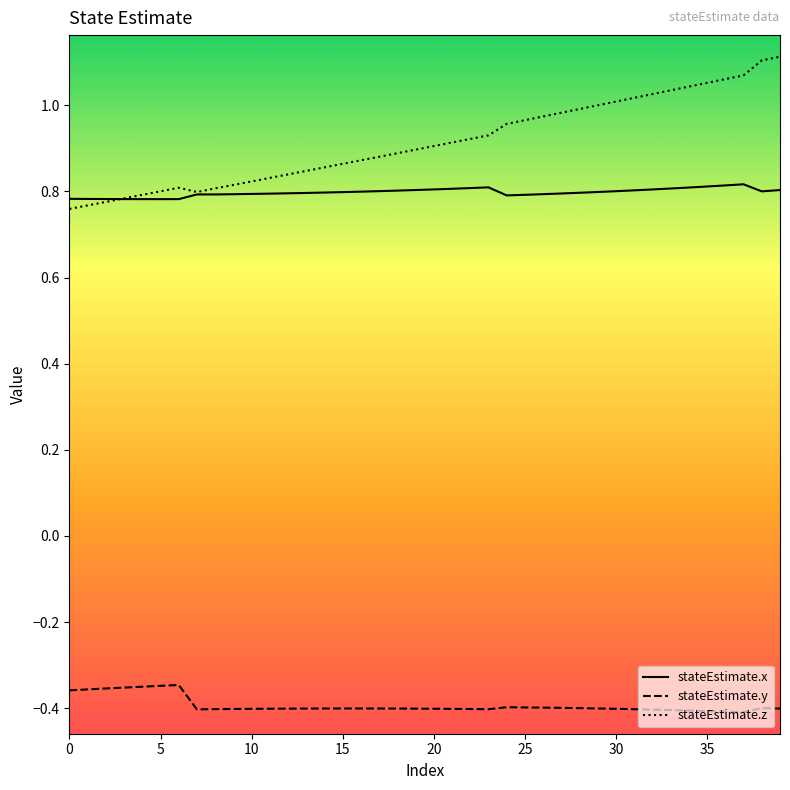

True or false: stateEstimate.y and stateEstimate.x intersect in this chart.

False